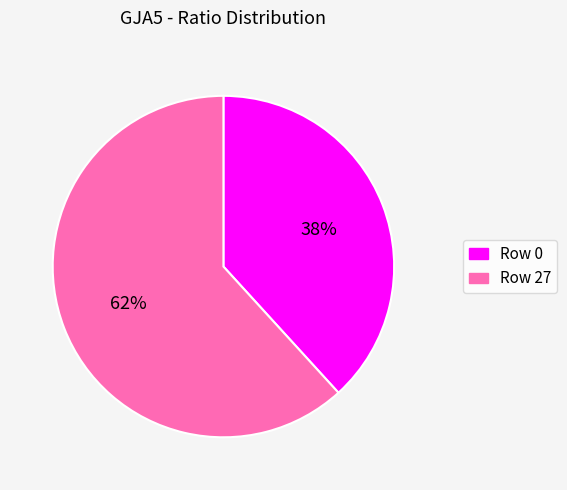

To the nearest percent, what is the average slice percentage?

50%